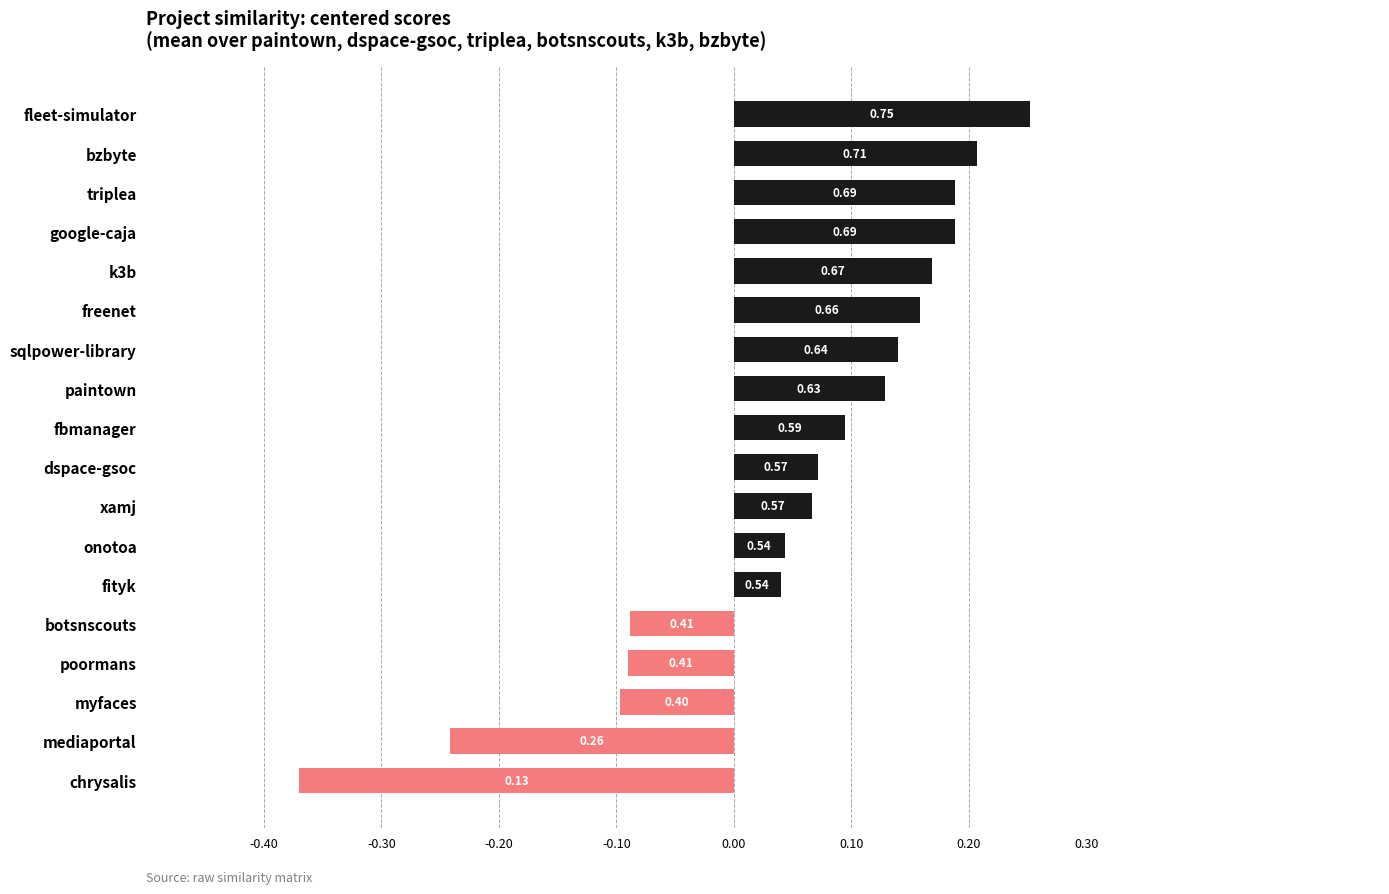

Does the chart contain any negative values?

Yes